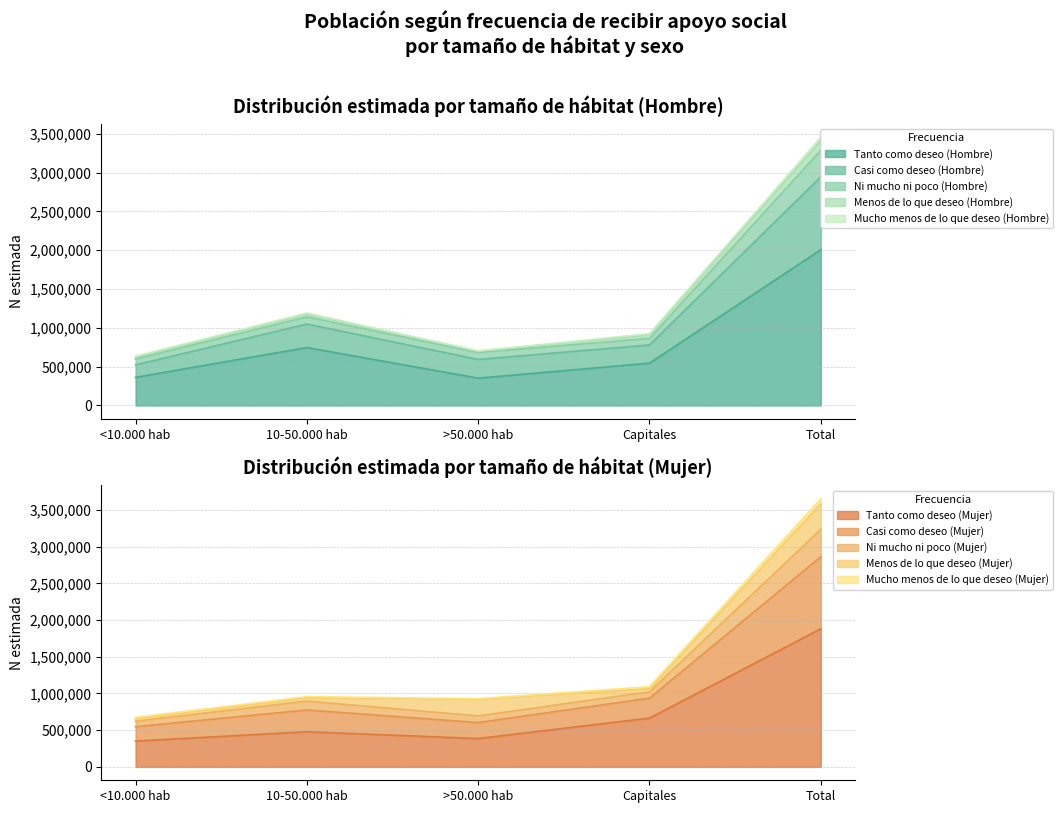

Which category has the highest value in the Tanto como deseo (Hombre) series?

Total